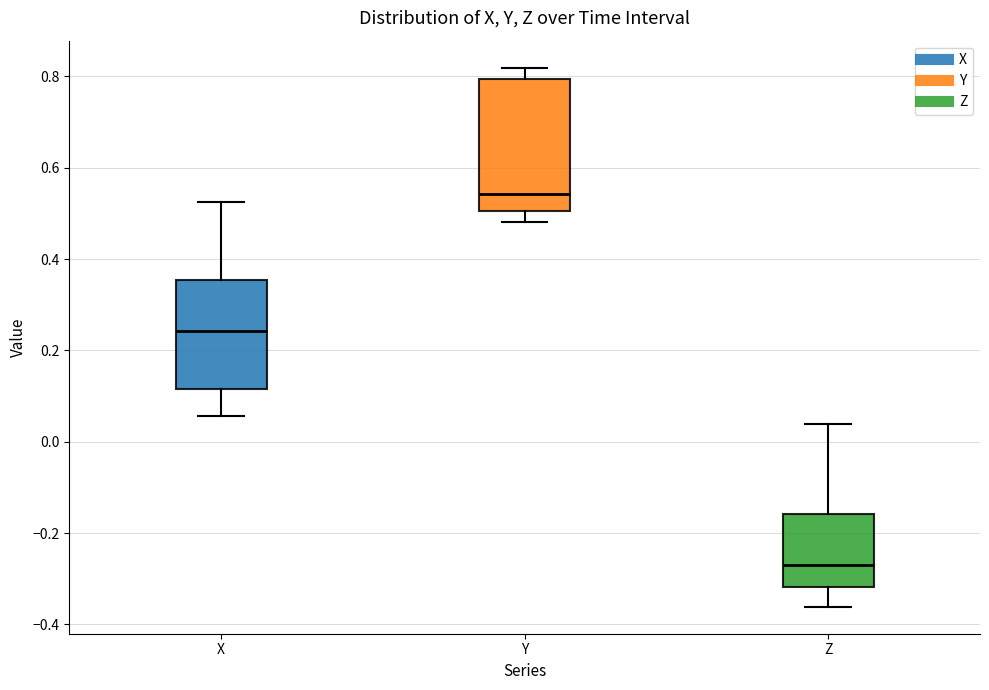

Reading left to right, transcribe this box plot: for each box, give where its median line is, the range the box spans, and where its two whiskers end, as read against the y-axis. The values are not printed on the chart, so give them approximately, as read against the axis.

X: median 0.24, box 0.12 to 0.36, whiskers 0.06 to 0.52
Y: median 0.54, box 0.50 to 0.80, whiskers 0.48 to 0.82
Z: median -0.26, box -0.32 to -0.16, whiskers -0.36 to 0.04